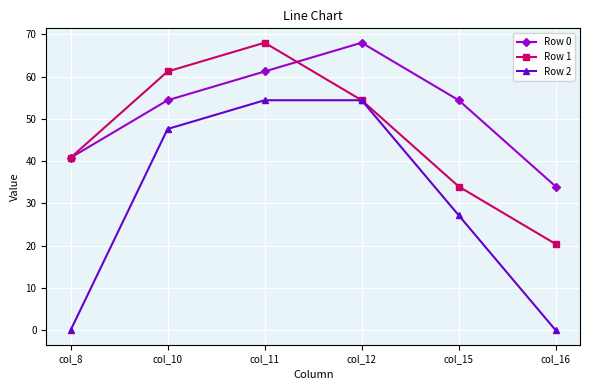

Rank the series by their average value, from lowest to highest.

Row 2, Row 1, Row 0